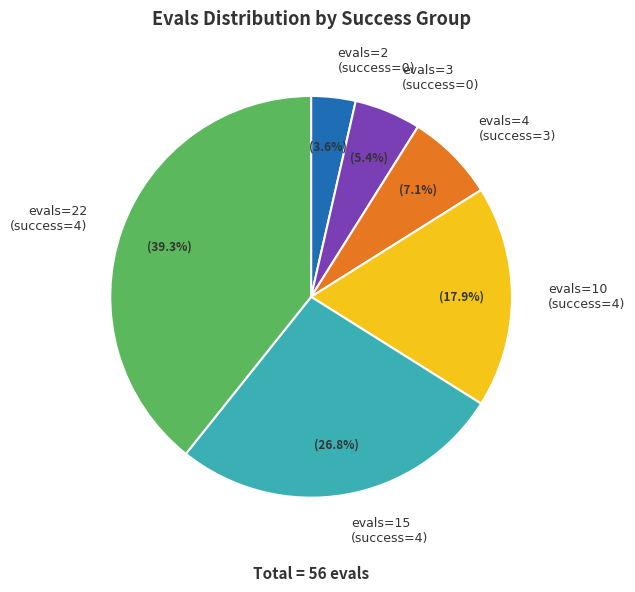

Count the number of slices in the pie.

6